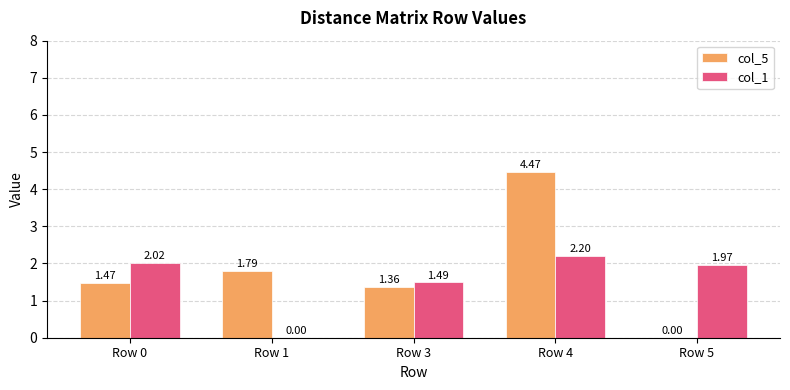

What is the maximum value for col_1?

2.2